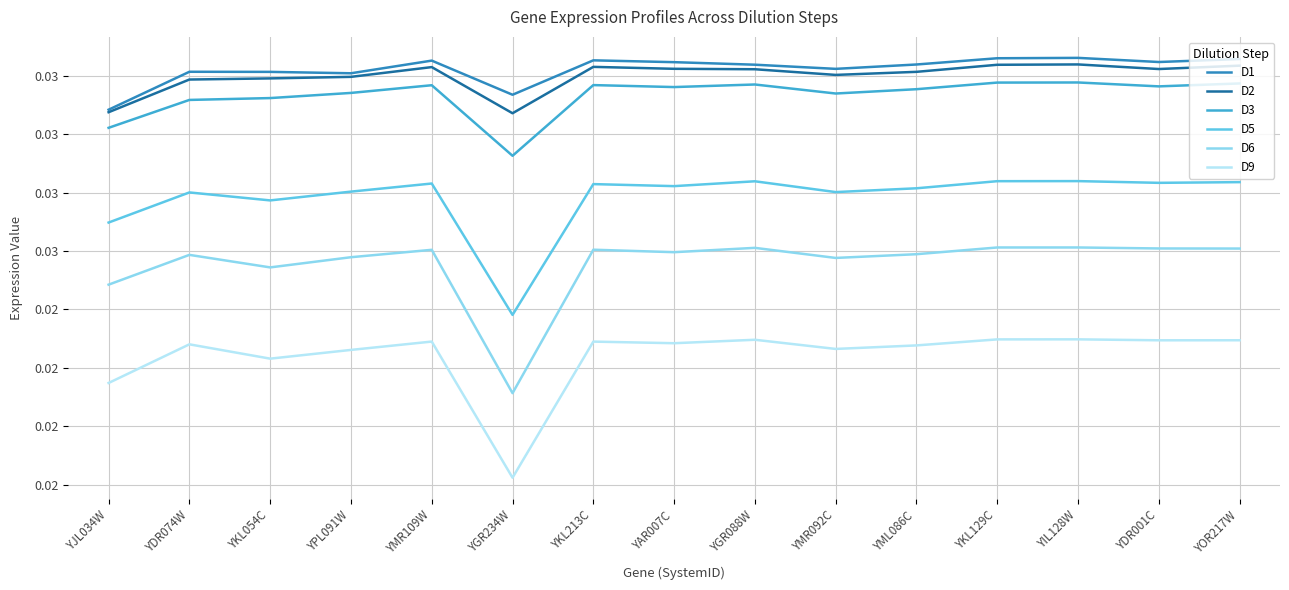

Which series has the largest total across all categories?

D1